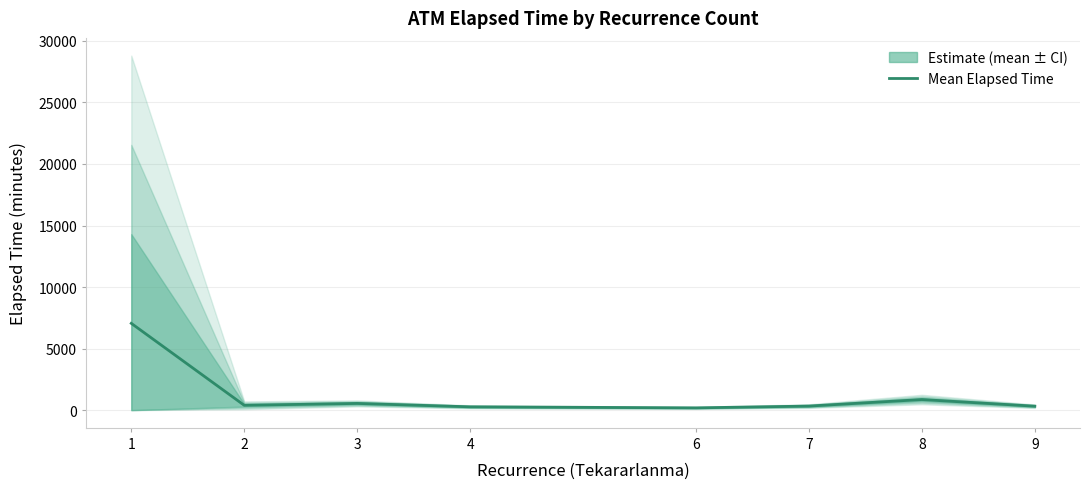

The value at 2 is 393.0. True or false?

True